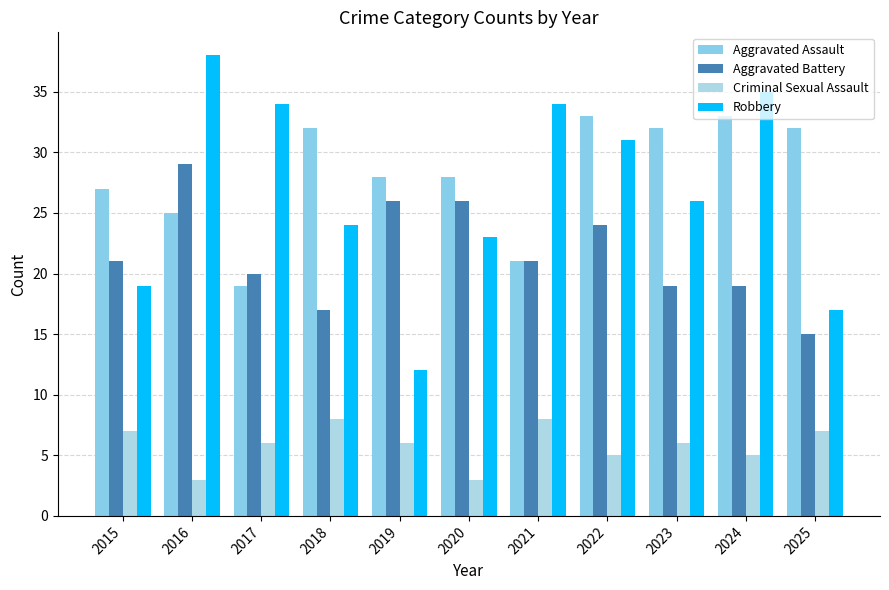

Rank the categories by Criminal Sexual Assault value from highest to lowest.

2018, 2021, 2015, 2025, 2017, 2019, 2023, 2022, 2024, 2016, 2020